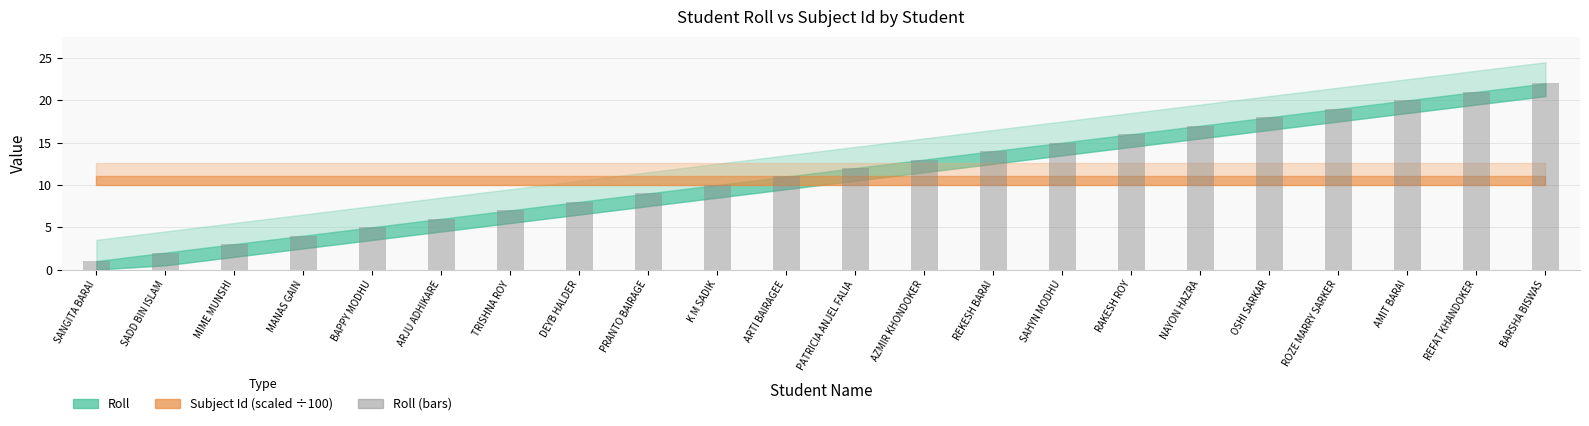

What is the difference between the values at DEYB HALDER and ROZE MARRY SARKER?

11